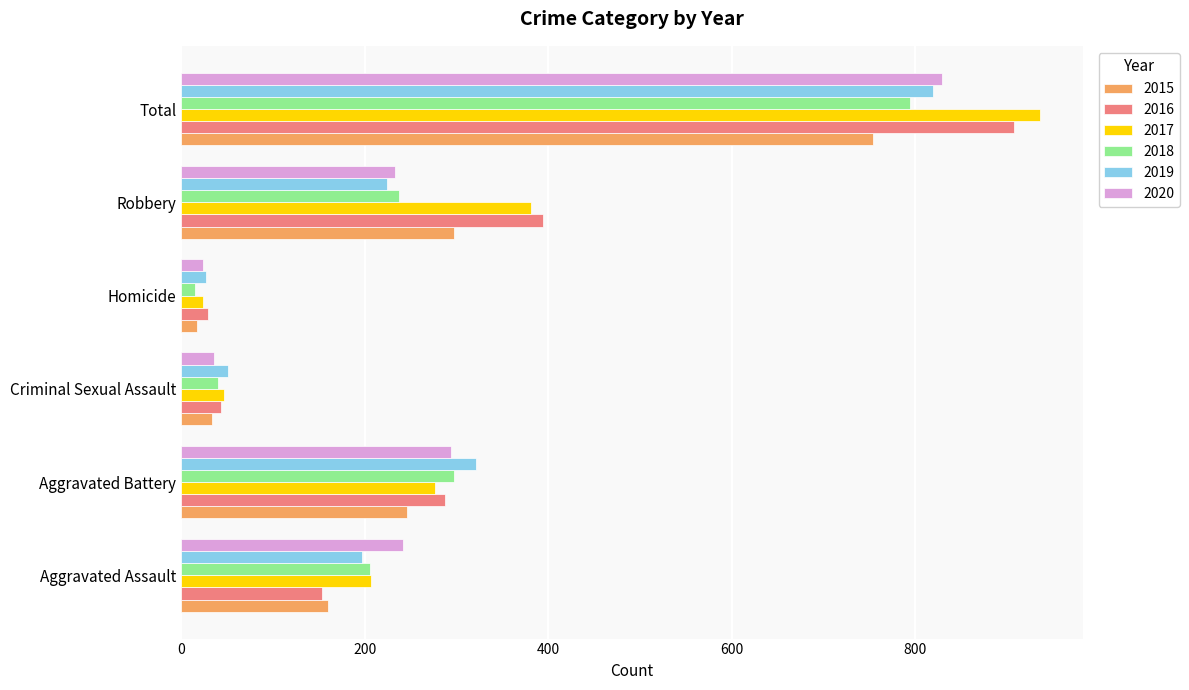

What is the greatest value displayed?

936